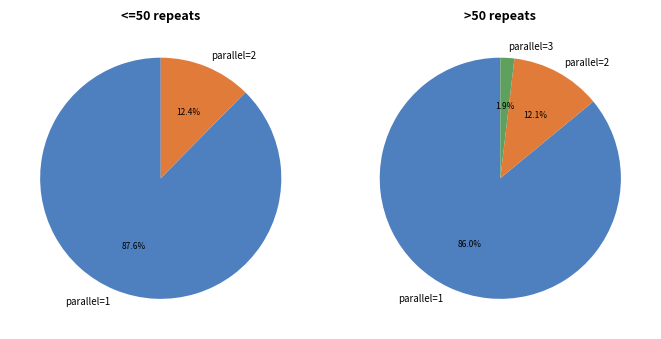

What portion of the pie excludes 2?

87.9%